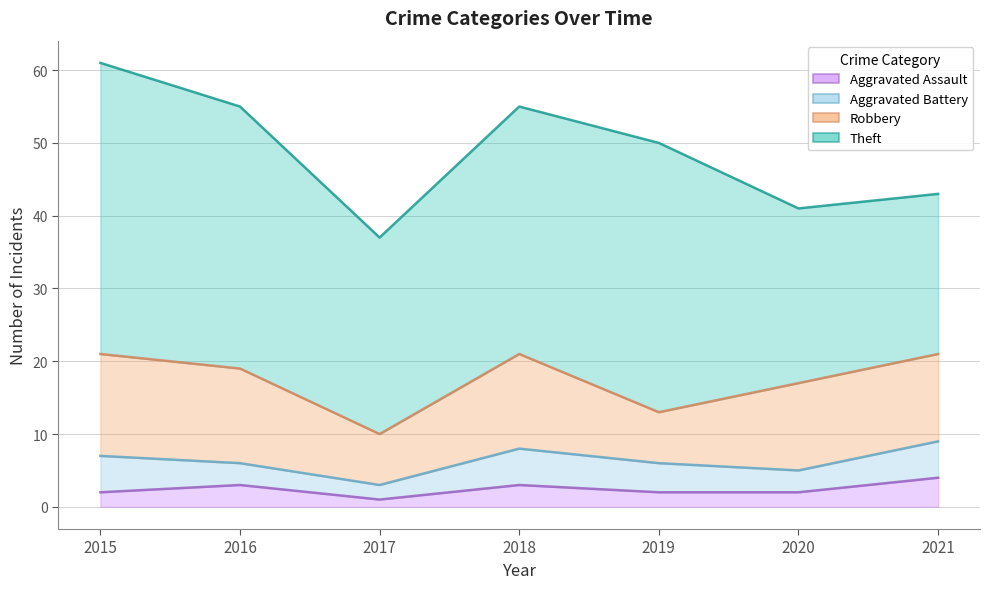

Rank the series at 2017 from lowest to highest value.

Aggravated Assault, Aggravated Battery, Robbery, Theft